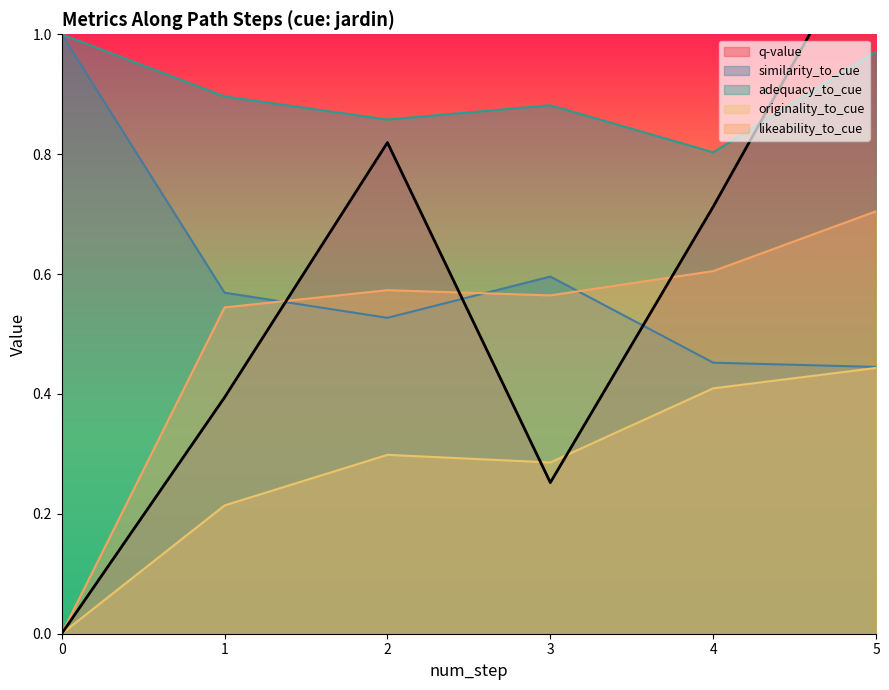

What is the approximate value of likeability_to_cue at 4?

0.6